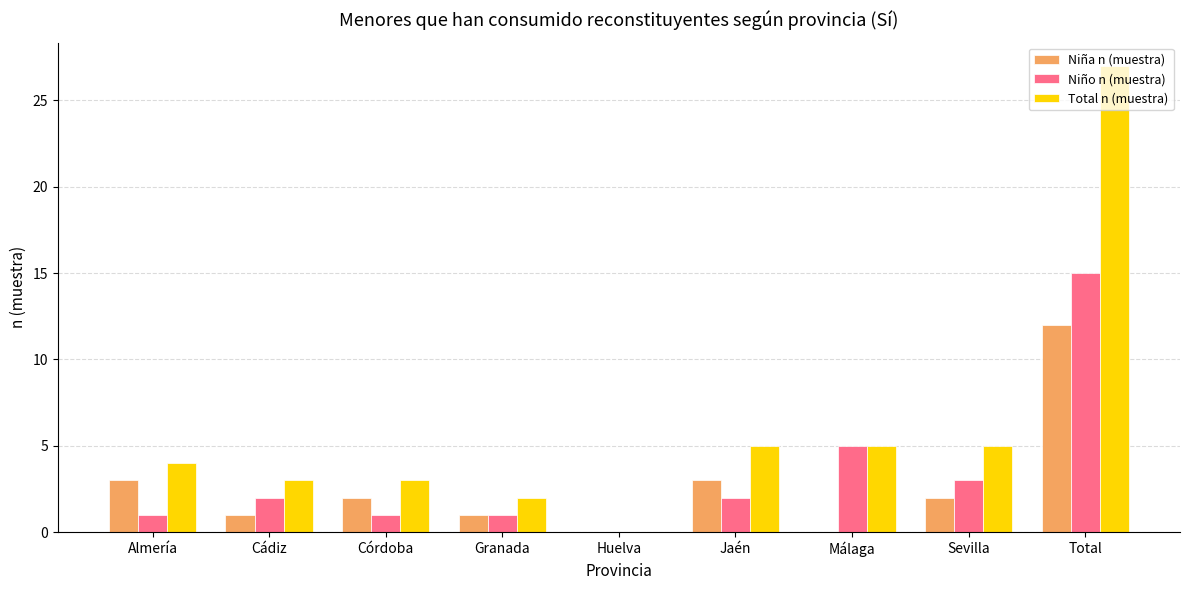

Which category has the highest value in the Niño n (muestra) series?

Total